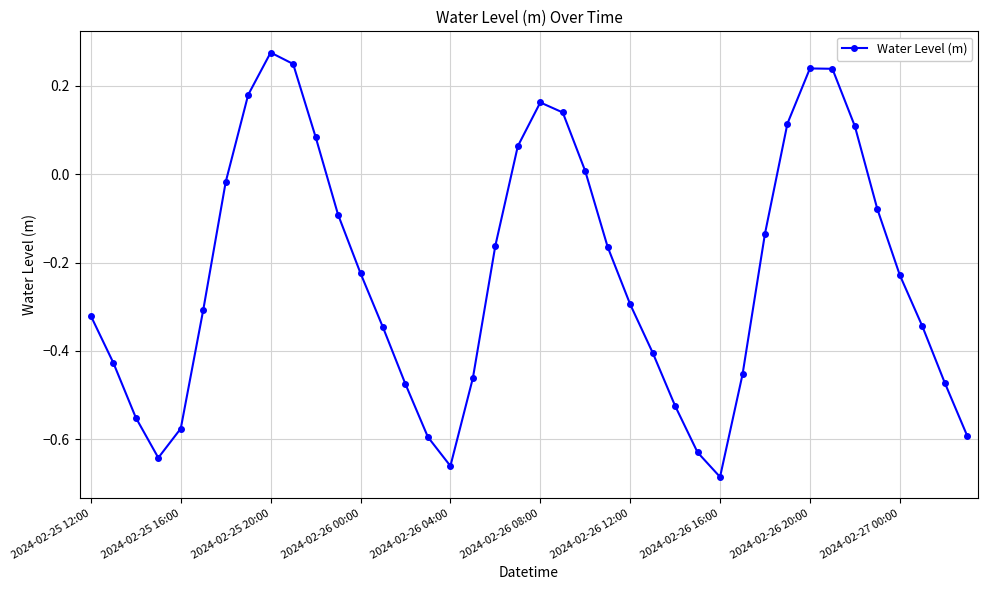

True or false: there are more than 2 points higher than both neighbors.

True